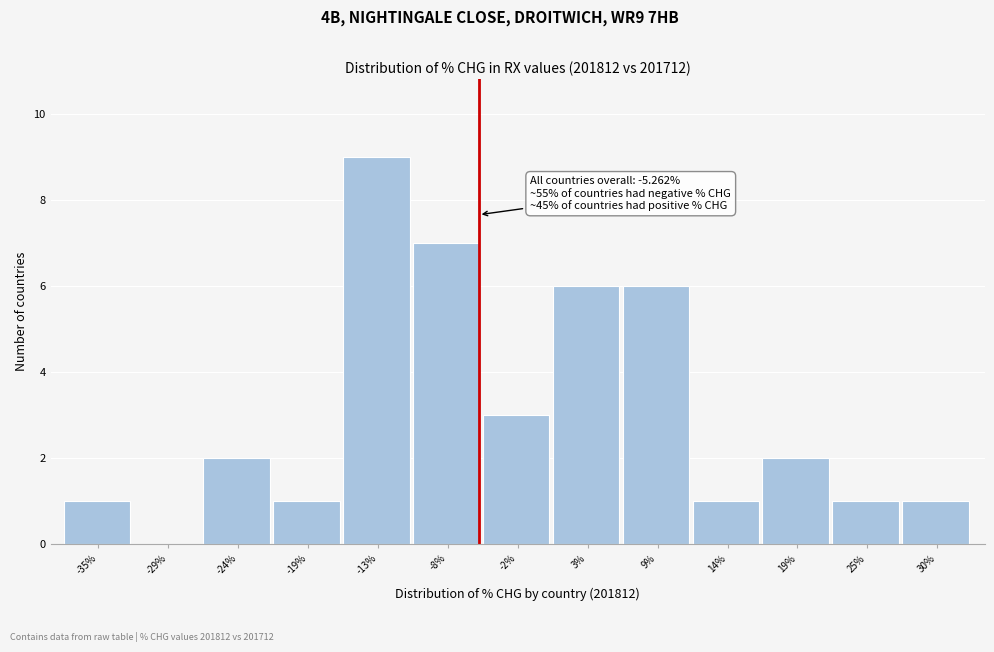

Over which range of the x-axis is the bar tallest?

-16 to -10